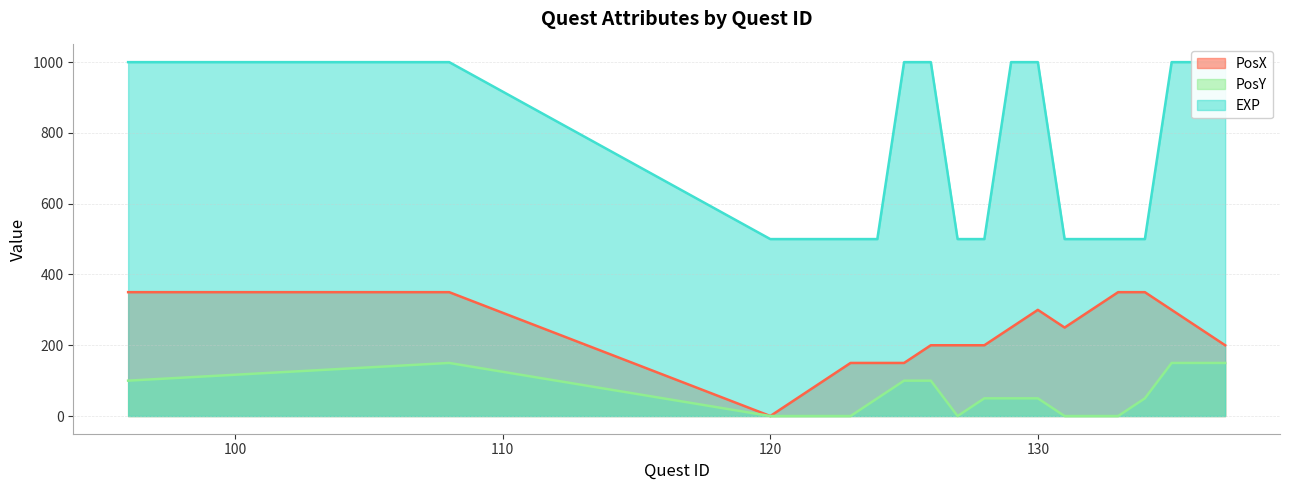

At which category does the chart reach its peak across all series?

96